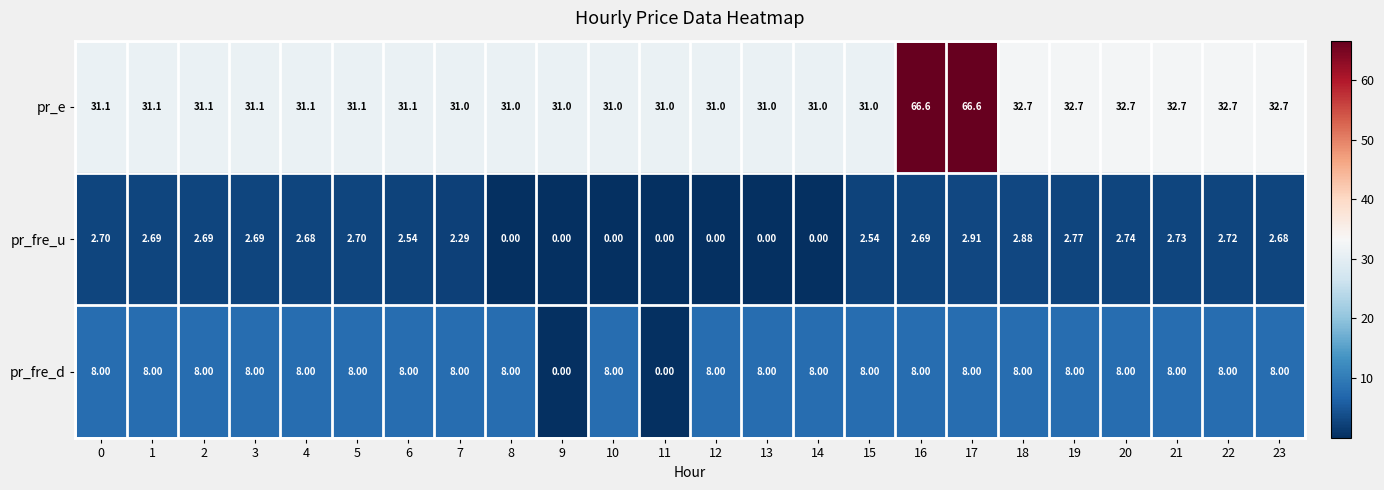

At 19, list the series in order from smallest to largest.

pr_fre_u, pr_fre_d, pr_e